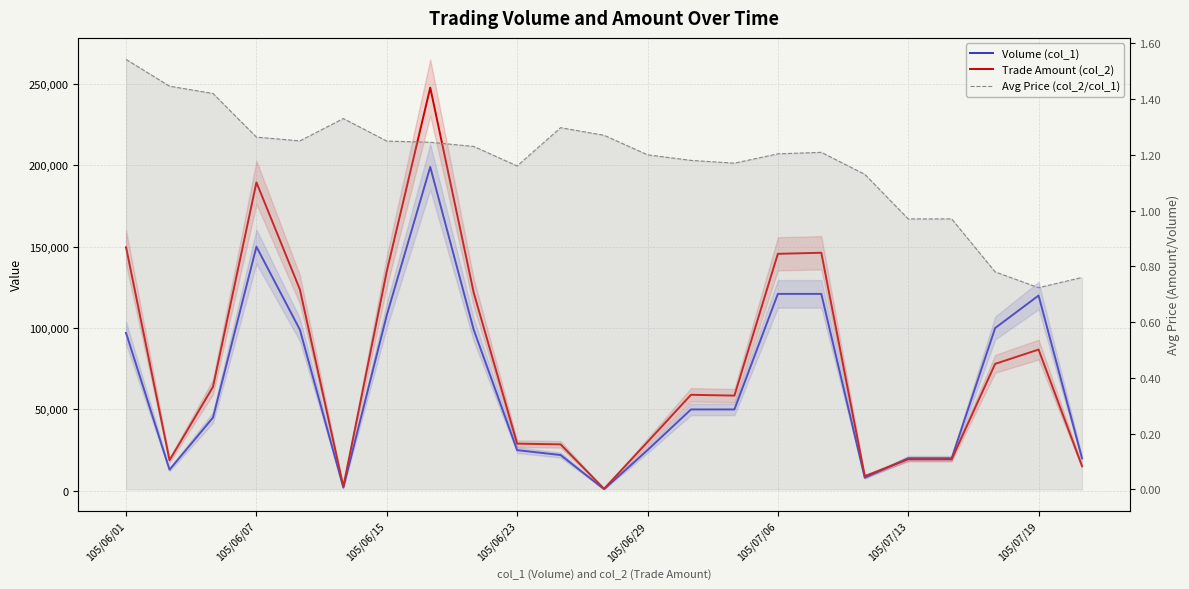

What is the value of the Avg Price (col_2/col_1) point at the 22nd from the left?

0.7